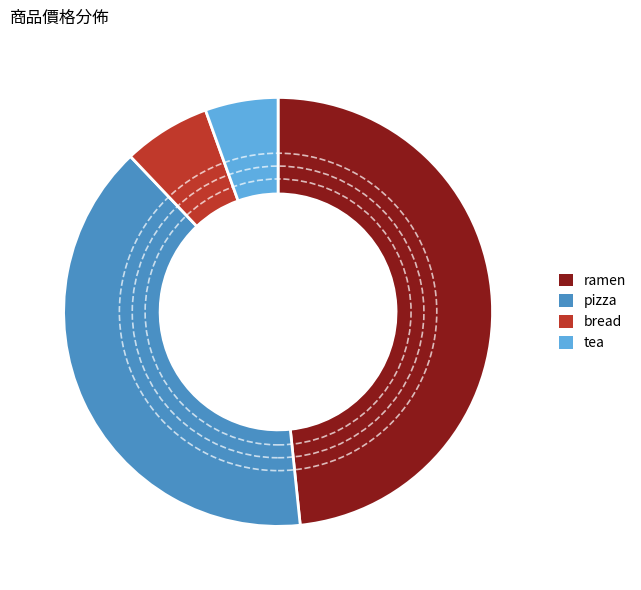

The pizza slice represents 40% of the pie. True or false?

True